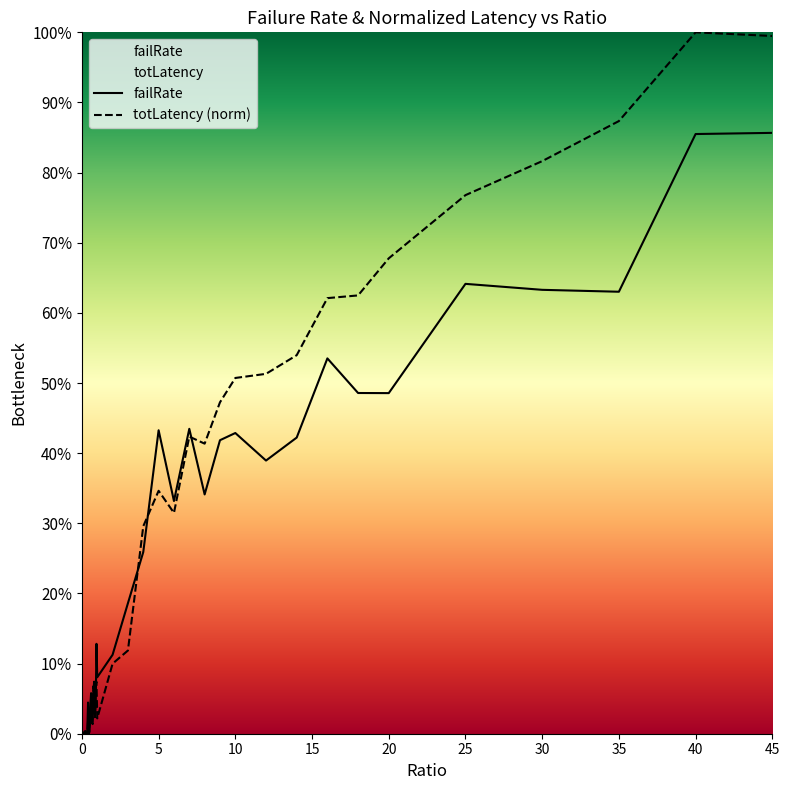

What are all the series names shown in the legend?

failRate, totLatency (norm)